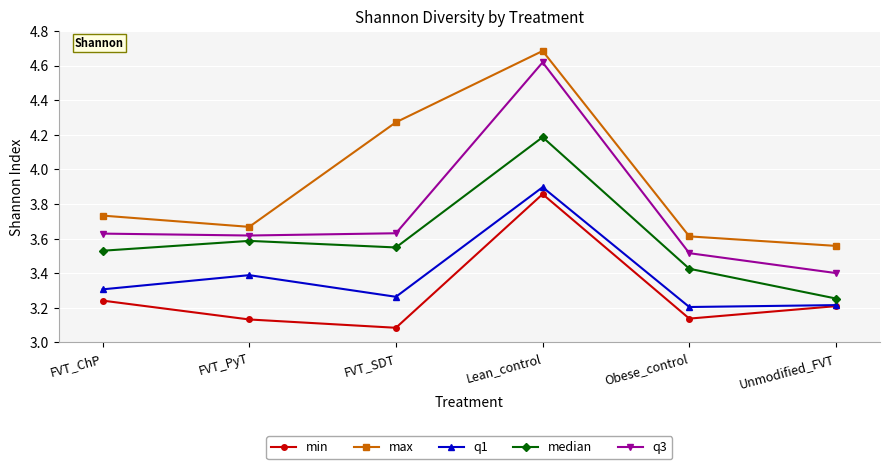

What is the difference between the maximum and minimum values in the q3 series?

1.2